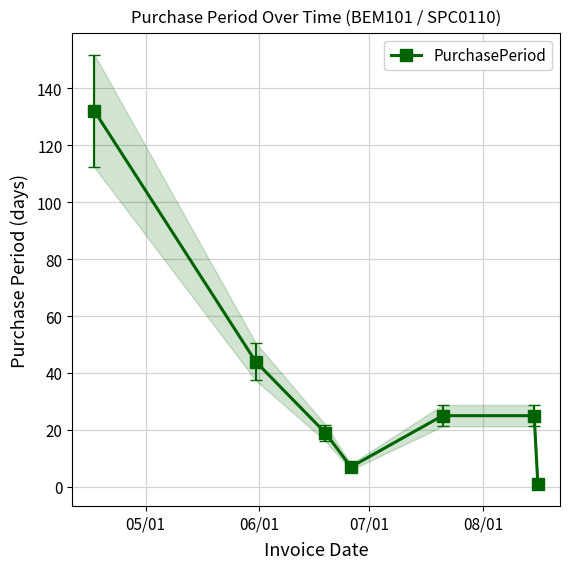

What is the highest value of the PurchasePeriod series?

132